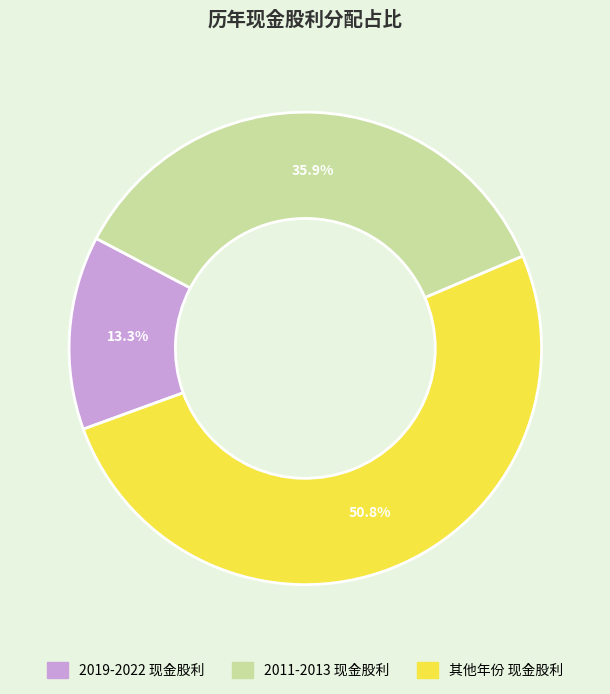

Is there a majority slice in this chart?

Yes